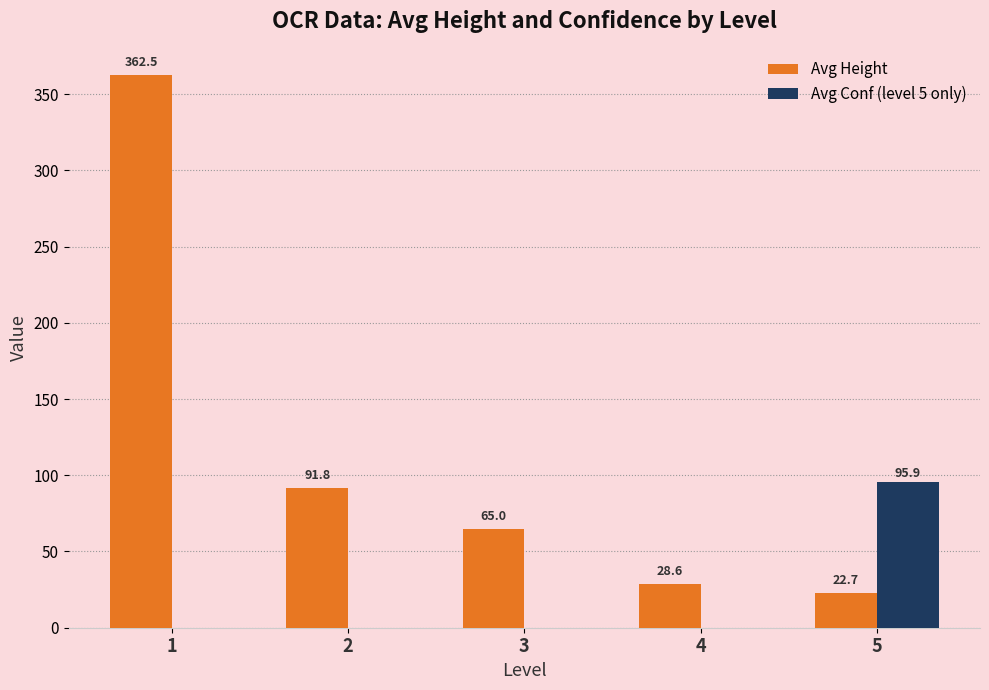

What is the maximum value for Avg Height?

362.5